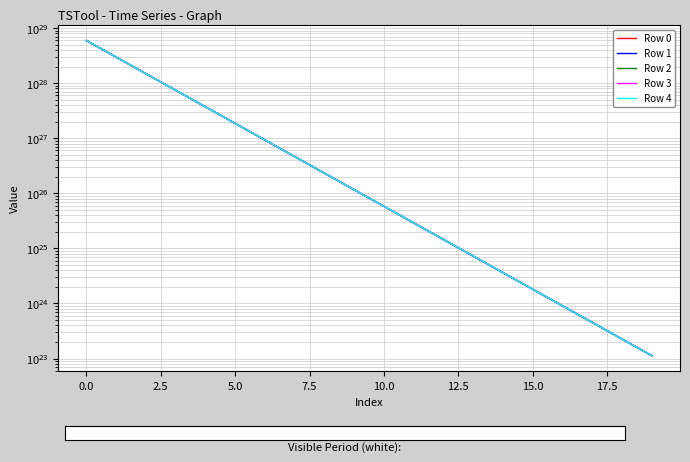

Reading right to left, extract all data points from this chart.

Row 0: 112938806673253297291264	226096850767508813119488	452510902687777891024896	905474817022224840523776	1811588295877779104202752	3624065498550843186610176	7249352531252956899573760	14500362596377459173621760	29002946307421339985641472	58008832115842013420584960	116021506653756604104572928	232047974465781899024400384	464102275844888892561948672	928212519764912662957260800	1856434945030734993950769152	3712882034148734014184226816	7425778725409438020048781312	14851574807082310261968732160	29703169647278027872795623424	59406361537975819009756495872
Row 1: 112966303343988002783232	226151857845398314942464	452620935221382517620736	905694906290743864721408	1812028505780814870478848	3624945958360089253380096	7251113501066723231531008	14503884597955239337787392	29009990385746421496152064	58022920362097082705641472	116049683251060096406388736	232104327780333095273627648	464214982607718630874415104	928437933434425506451685376	1856885772515986931340804096	3713783689252483854843772928	7427582035707286770845483008	14855181427667120399423897600	29710382888221008014895742976	59420788019193100302408482816
Row 2: 112993806696340197998592	226206878287013999542272	452730994483013424775168	905915049015967077105664	1812468822597974930489344	3625826631998336063766528	7252874898539252333674496	14507407454851260154380288	29017036174708559837134848	58037012029626626428895232	116077866690912503224860672	232160694779981605160091648	464327716740741072316006400	928663401844319907913662464	1857336709481995937351991296	3714685563317730790315393024	7429385783928102223475638272	14858788924097808964964581376	29717597880855639460050632704	59435218003793464298844454912
Row 3: 113021316731932508160000	226261912095601486462976	452841080479161784467456	906135245210876150546432	1812909246355222093103104	3626707519517511919861760	7254636723774397588963328	14510931167273230536802304	29024083674723190015262720	58051107119261497423822848	116106056974975495867203584	232217075468050599499530240	464440478250602970835058688	928888925007889375239864320	1857787755955347103632326656	3715587656397647752674148352	7431189970178230242089369600	14862397296587069885914284032	29724814625607288072674738176	59449651492627660320079347712
Row 4: 113048833452388095361024	226316959274406898565120	452951193216319976636416	906355494888456113356800	1813349777078525878075392	3627588620969556934918144	7256398976876039223902208	14514455735428900200644608	29031132886205811461718016	58065205631832720322592768	116134254104911192317231104	232273469847864314259570688	464553267143952729647349760	929114502938430439983939584	1858238911962632943533293568	3716489968545423067157889024	7432994594564044178627493888	14866006545347641070061617152	29732033122901460454670860288	59464088486546683977732718592